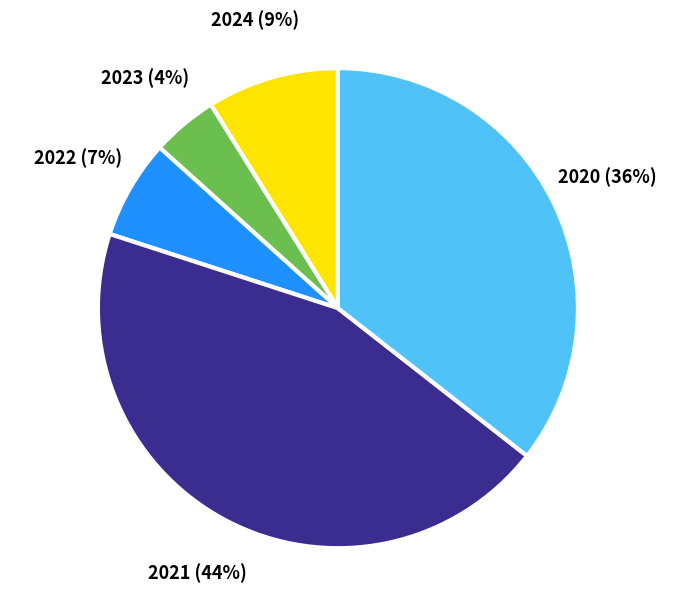

To the nearest percent, what is the average slice percentage?

20%